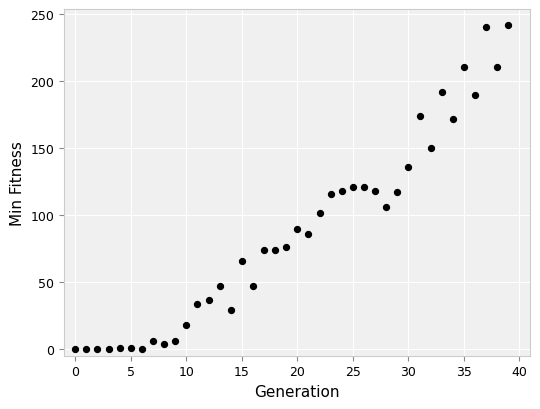

What is the range of Y values (max minus min)?

242